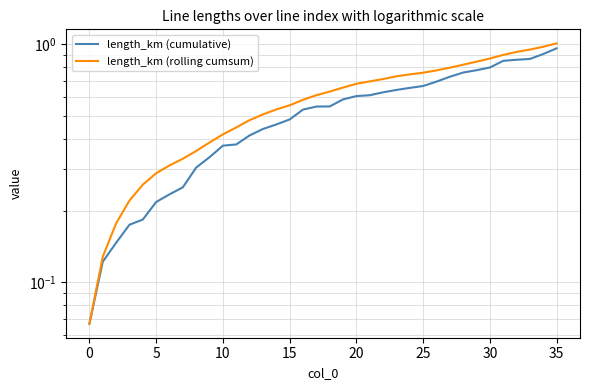

Does the chart display data point markers on the line(s)?

No